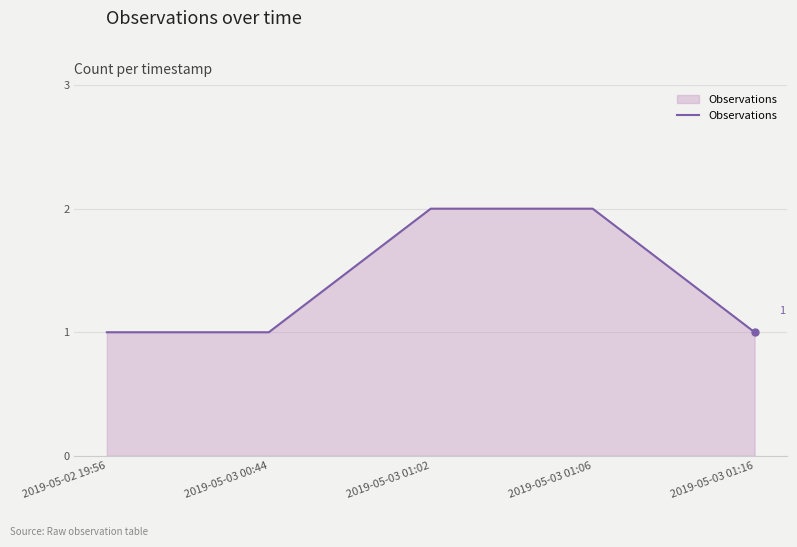

Reading left to right, extract all data points from this chart.

1	1	2	2	1